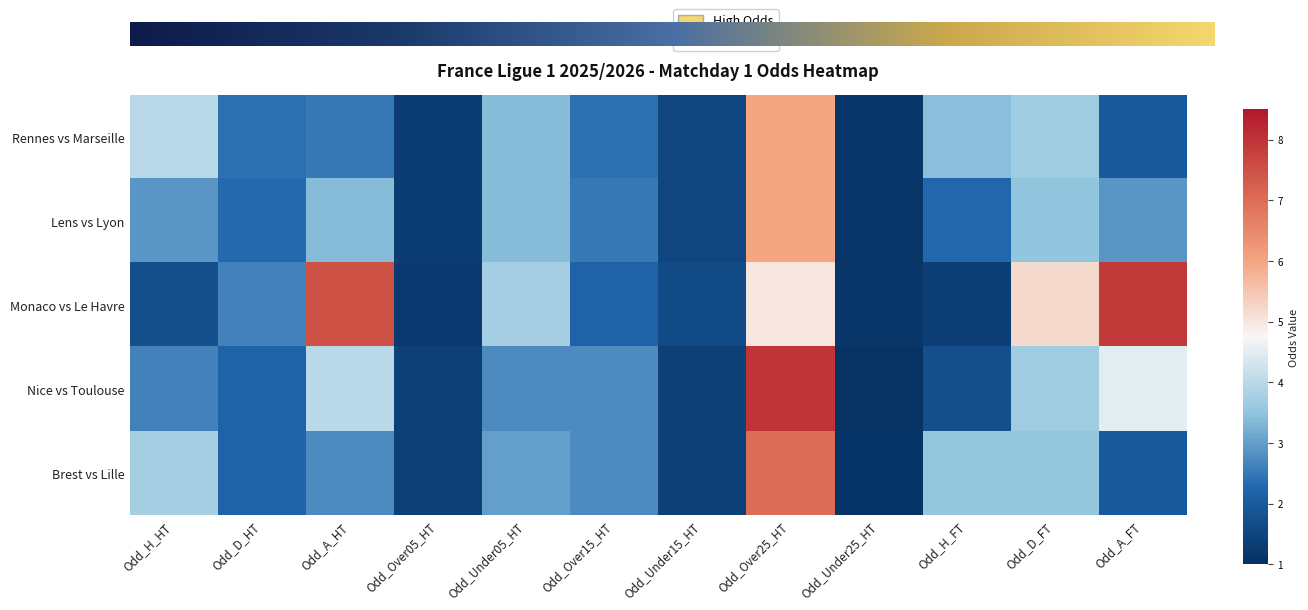

Which series has the largest range (max minus min)?

Nice vs Toulouse